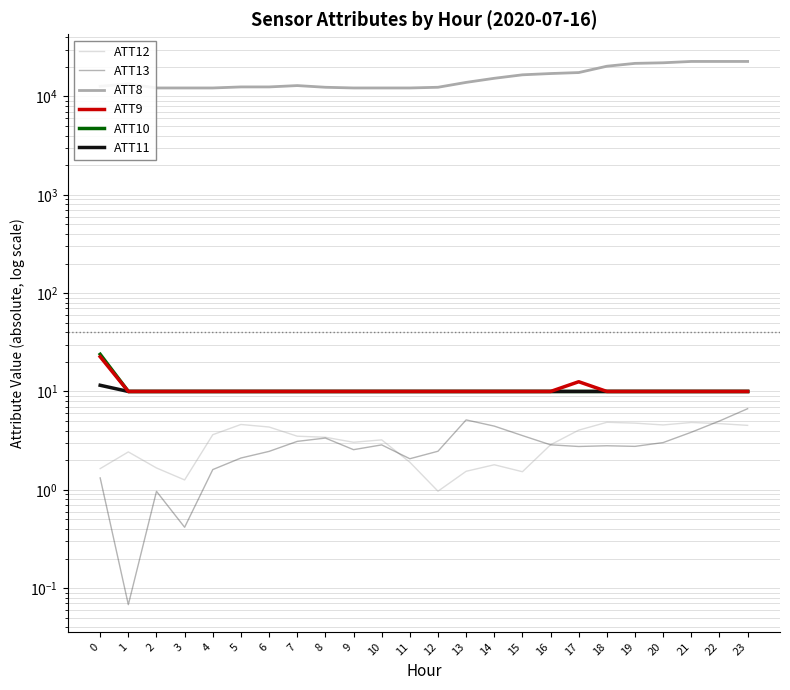

What are all the series names shown in the legend?

ATT12, ATT13, ATT8, ATT9, ATT10, ATT11